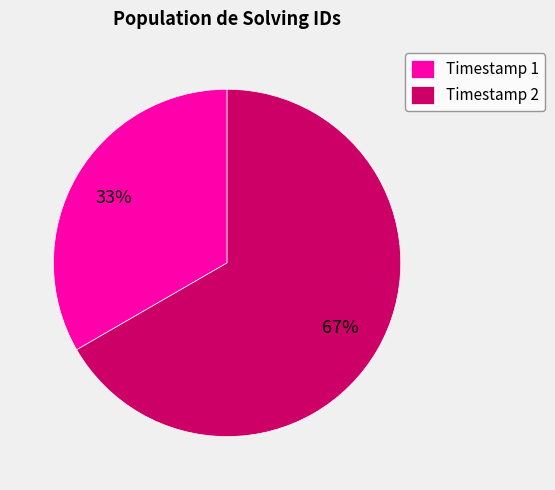

Which has a higher value, Timestamp 2 or Timestamp 1?

Timestamp 2